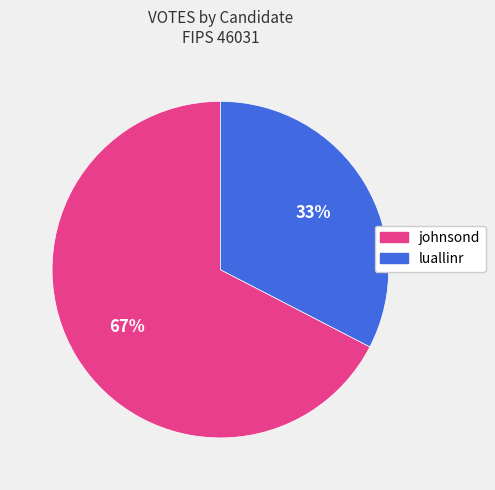

Do luallinr and johnsond together represent more than half of the pie?

Yes